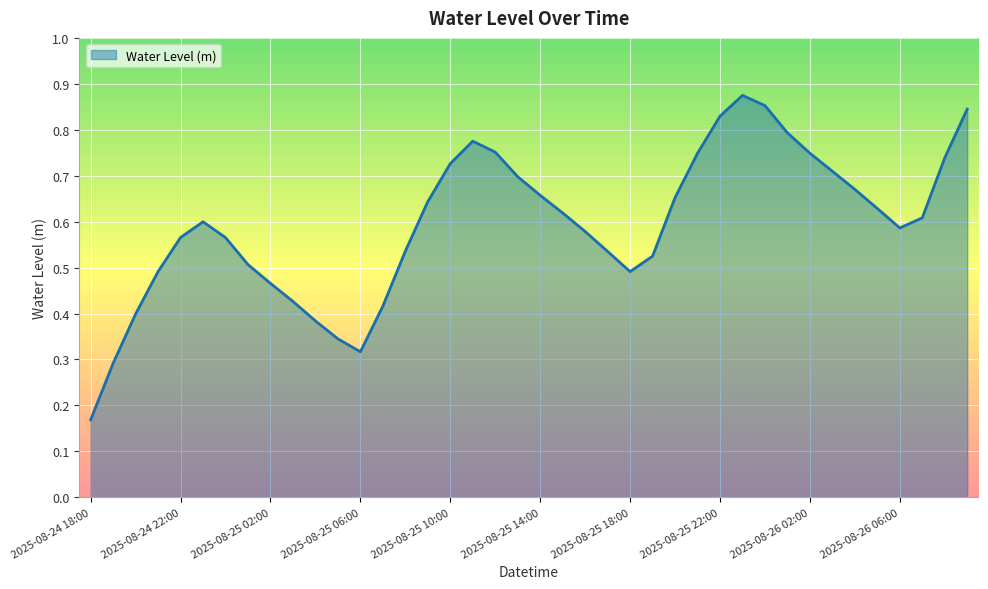

What is the difference between the maximum and minimum values?

0.7